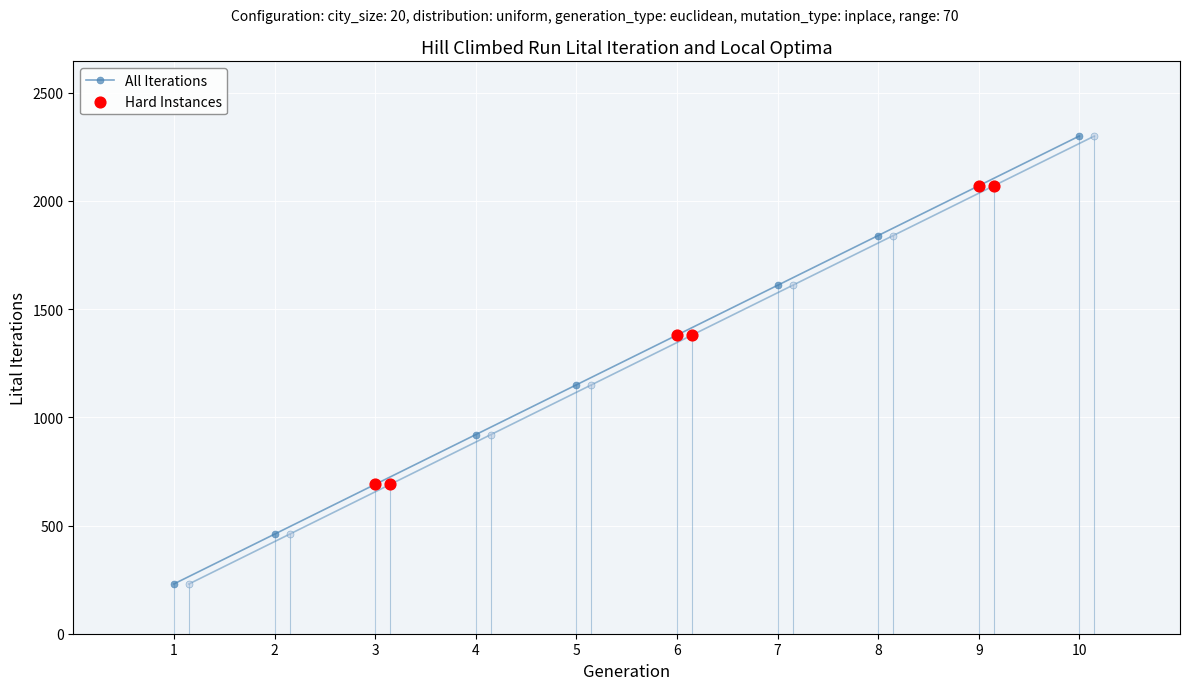

At how many categories does at least one series exceed 457?

9